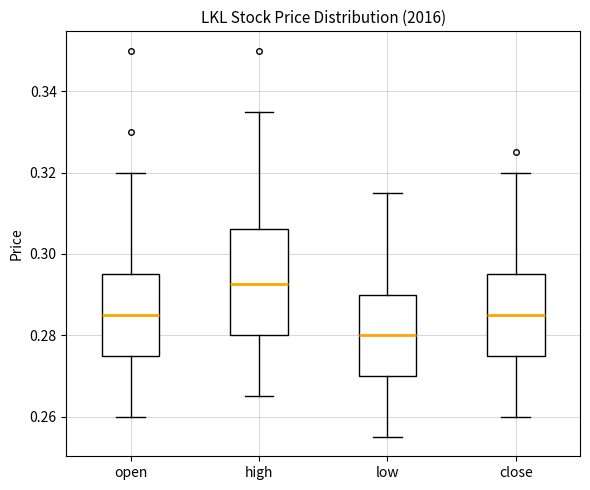

Which box's median line is the lowest?

low